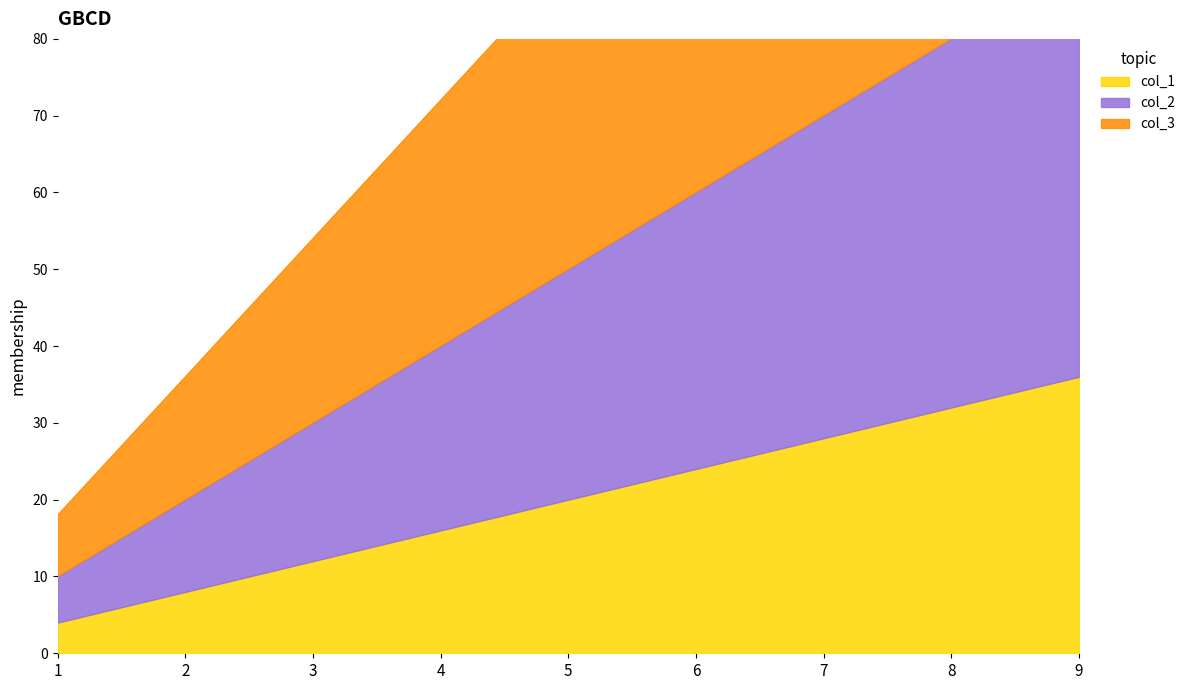

What is the sum of the col_3 values at 3 and 5?

64